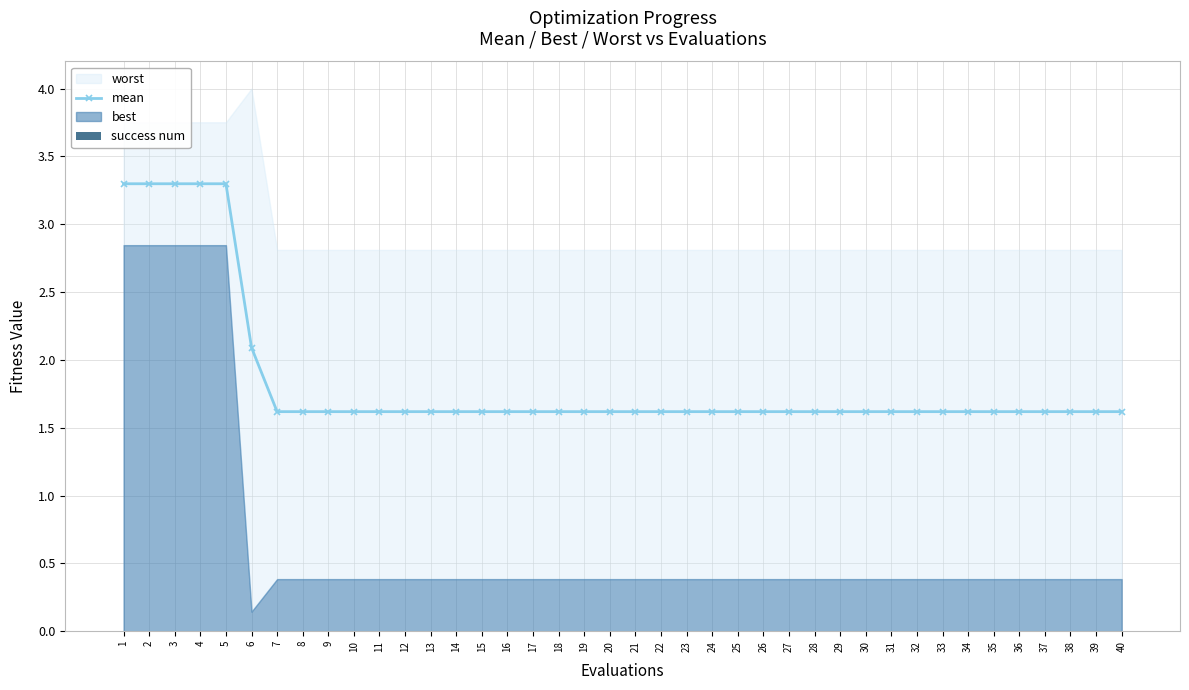

What is the value of the mean point at the 5th from the left?

3.3